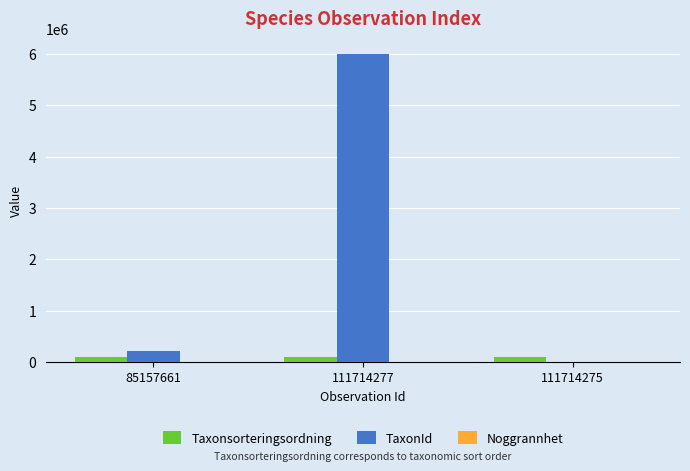

True or false: TaxonId has a value of 9509454 at 111714277.

False